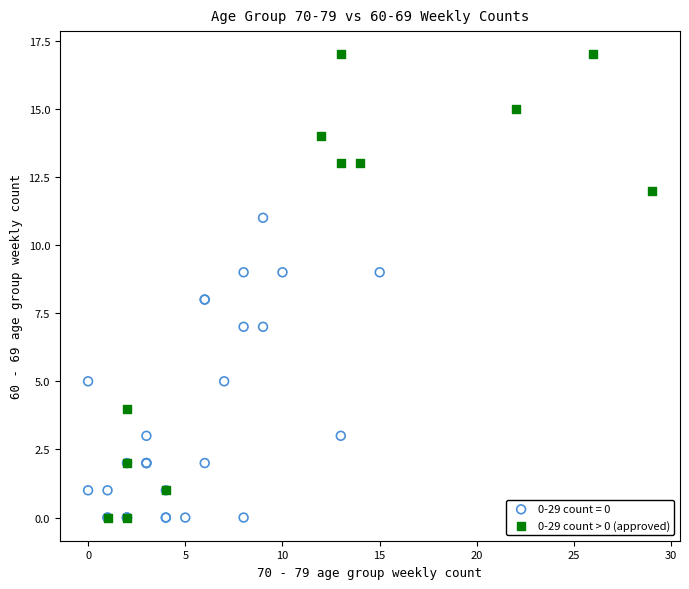

Which series has the widest spread of Y values?

0-29 count > 0 (approved)